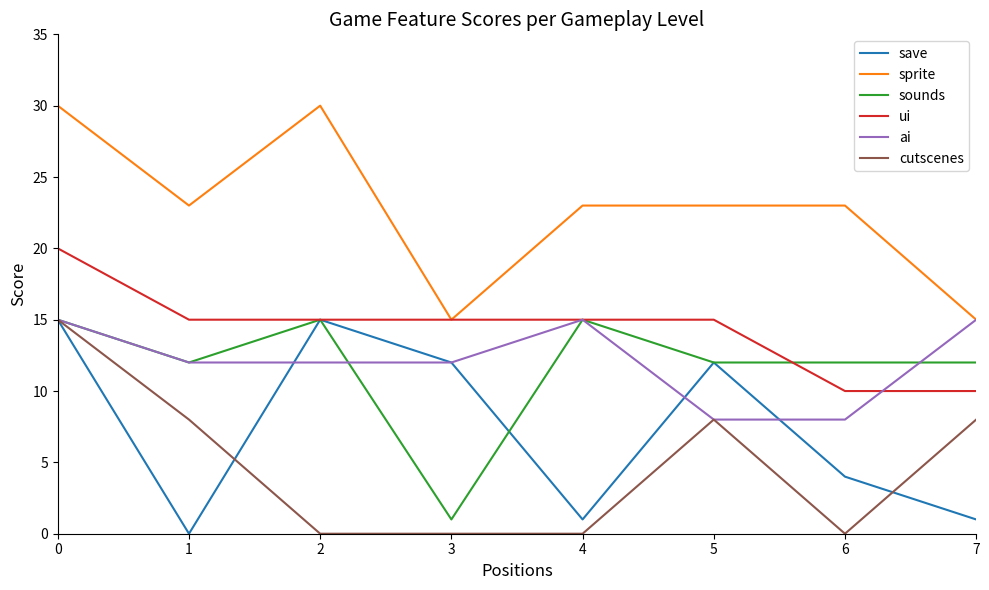

True or false: sounds has more than 0 interior local peaks.

True